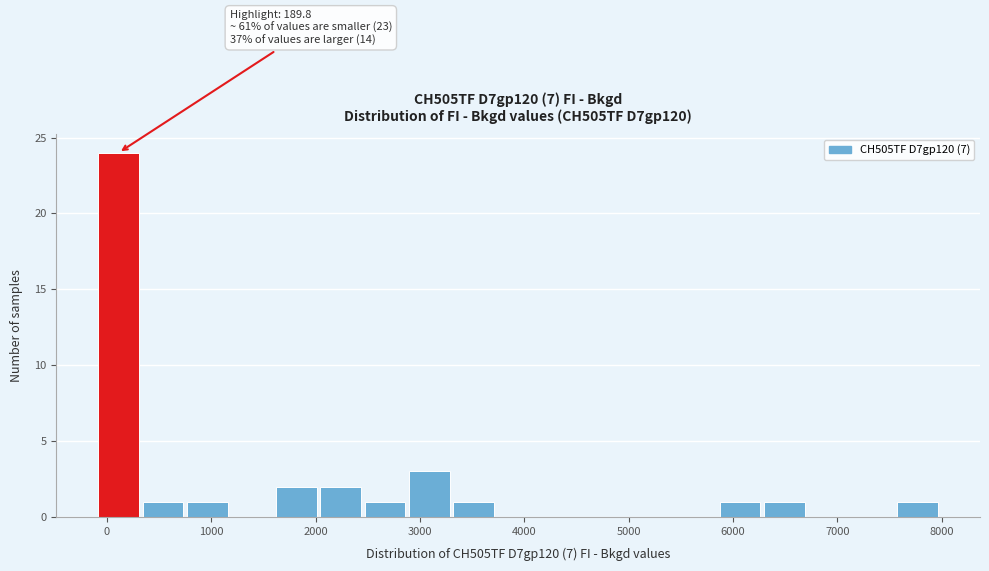

Which range on the x-axis has the tallest bar?

-100 to 300